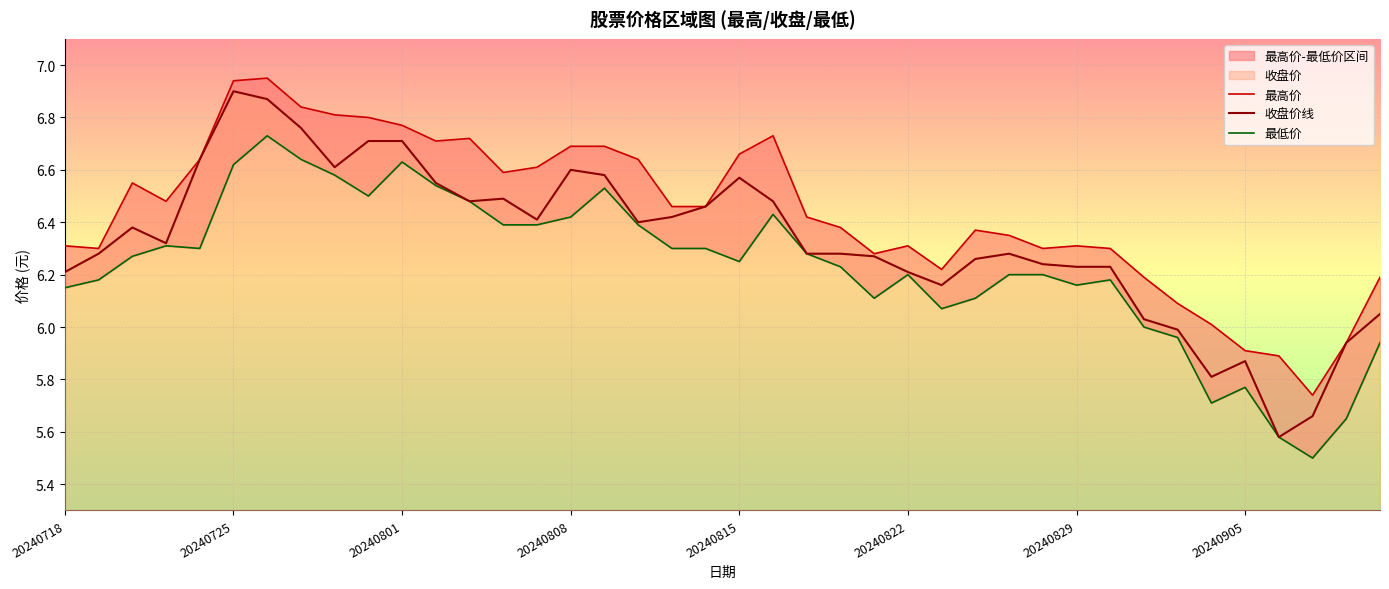

At how many categories does at least one series exceed 6?

36